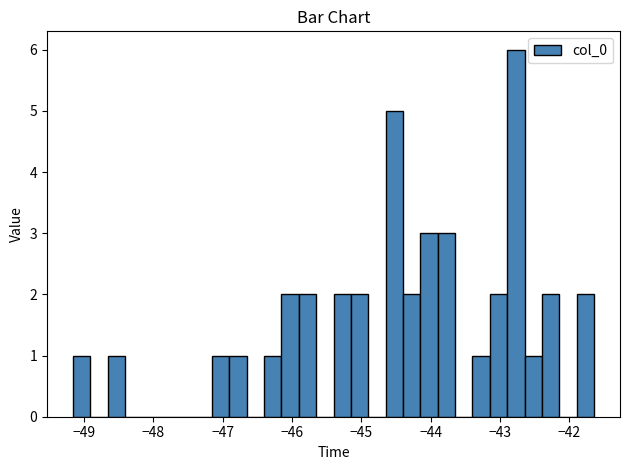

Around what value on the x-axis is the tallest bar? Give the approximate position of its centre, as read against the axis.

-42.8